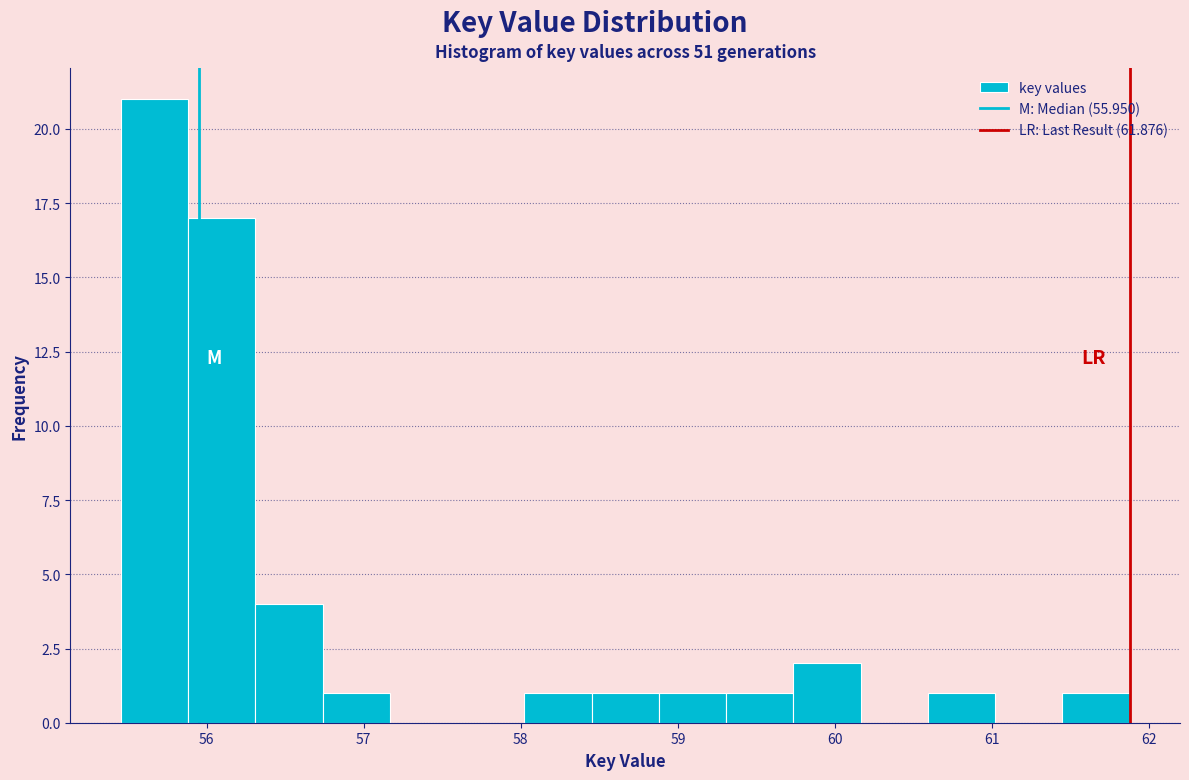

What is the height of the bar covering 59.7 to 60.2 on the x-axis? Neither the bar edges nor the heights are printed on the chart, so give them approximately, as read against the axes.

2